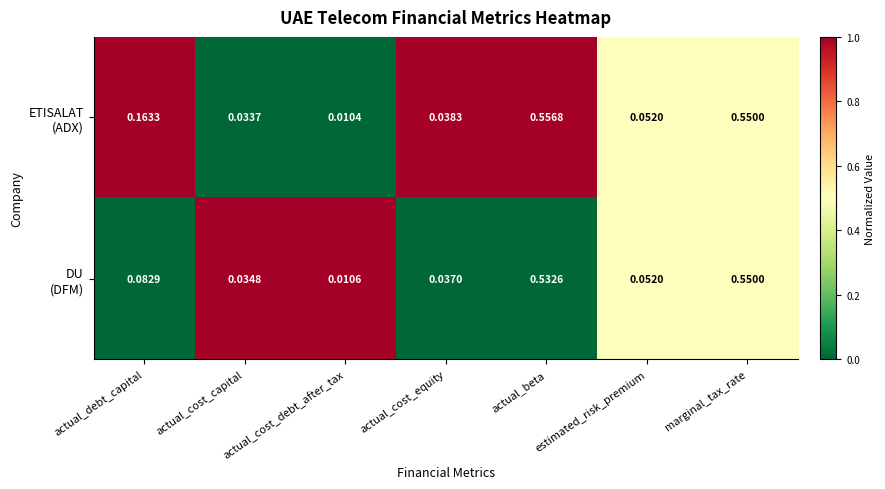

Which label corresponds to the largest value in the chart?

actual_beta